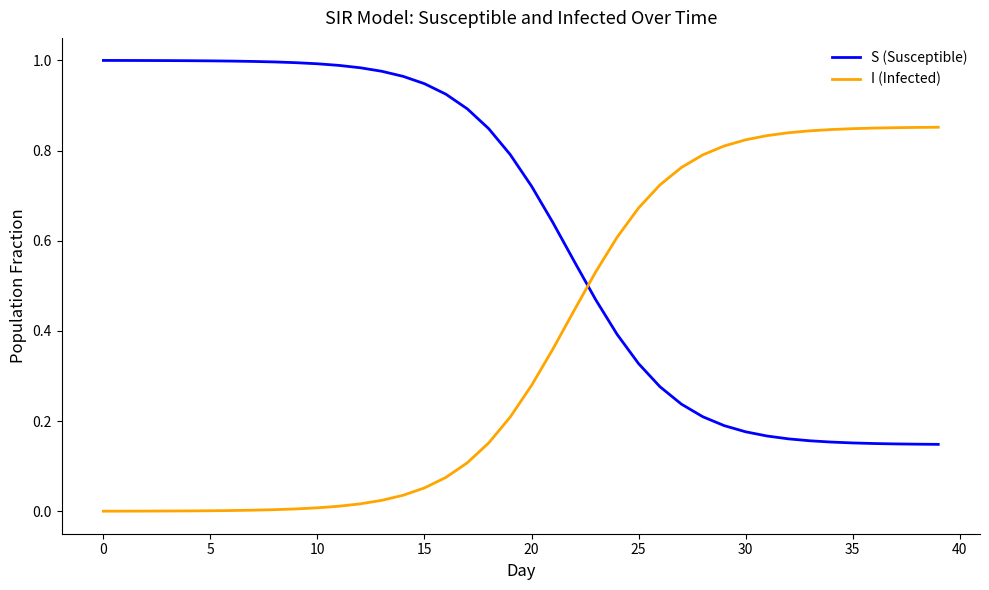

How many intersections are there between S (Susceptible) and I (Infected)?

1